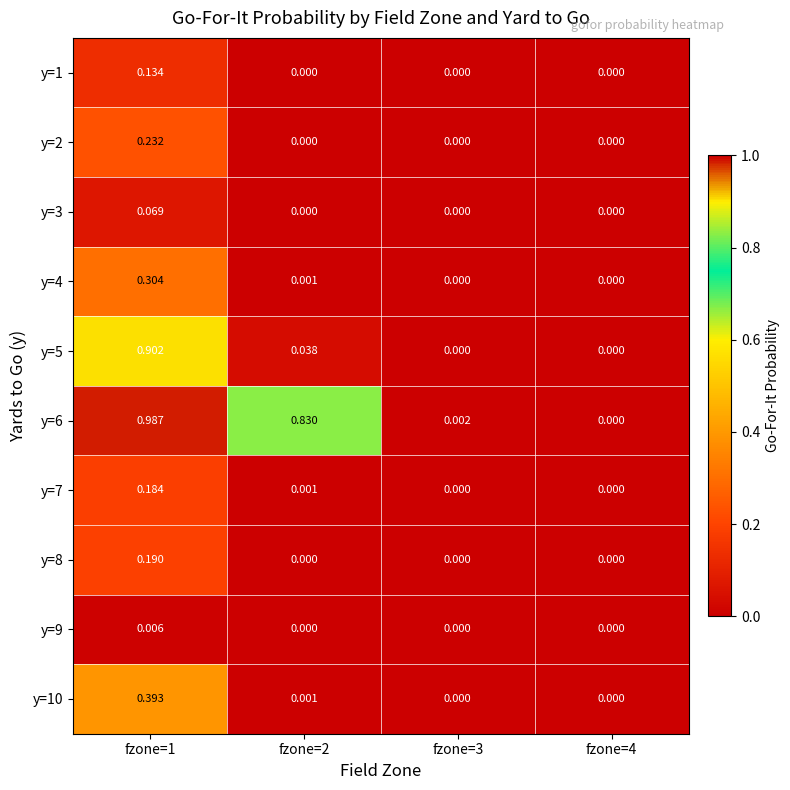

At which category is the sum across all series the highest?

fzone=1